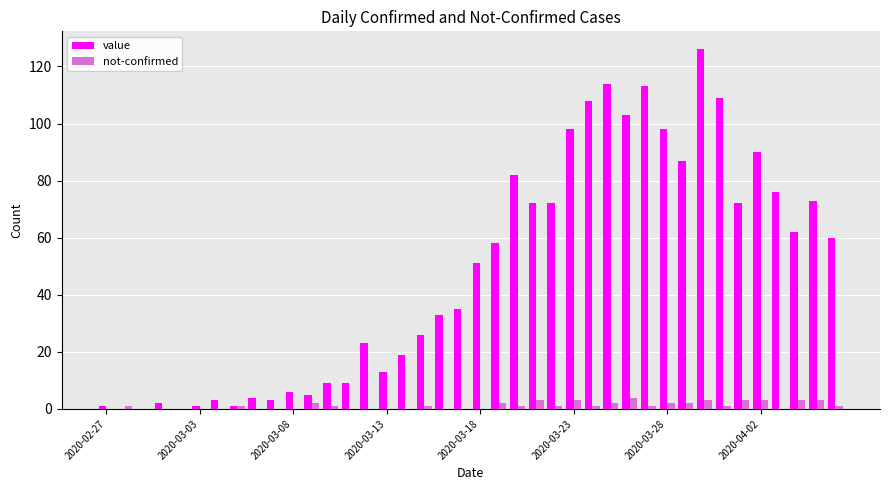

What is the sum of all not-confirmed values?

45